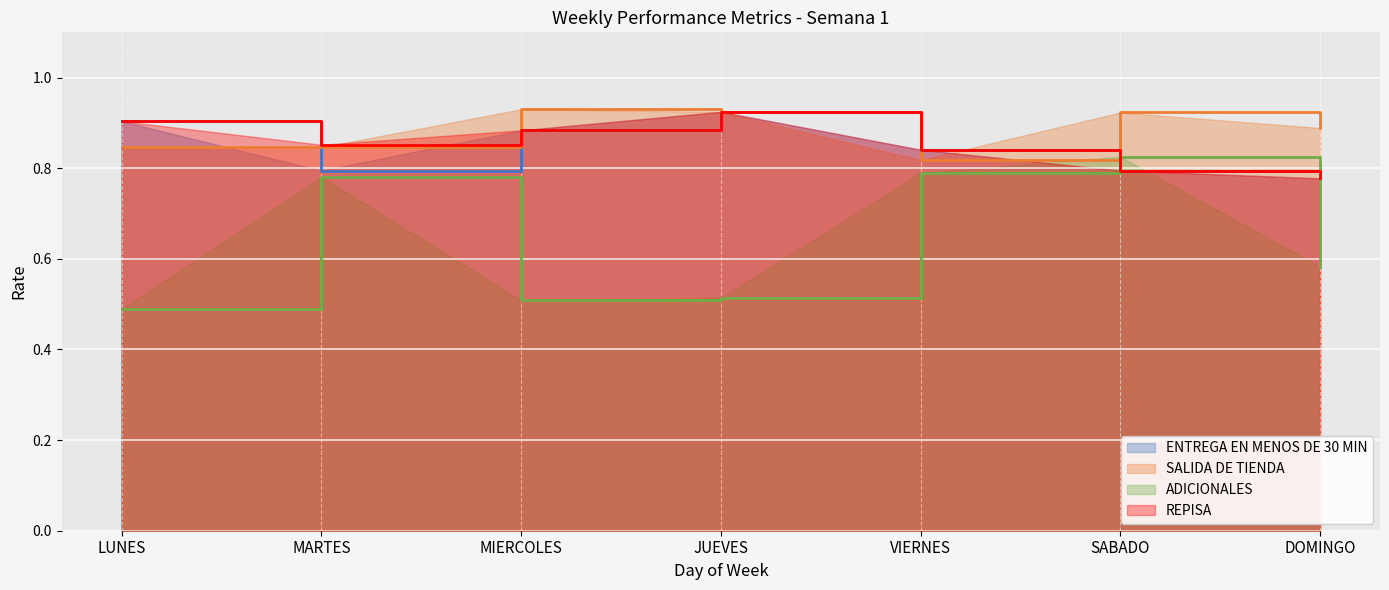

What is the value of the REPISA point at the 2nd from the left?

0.9